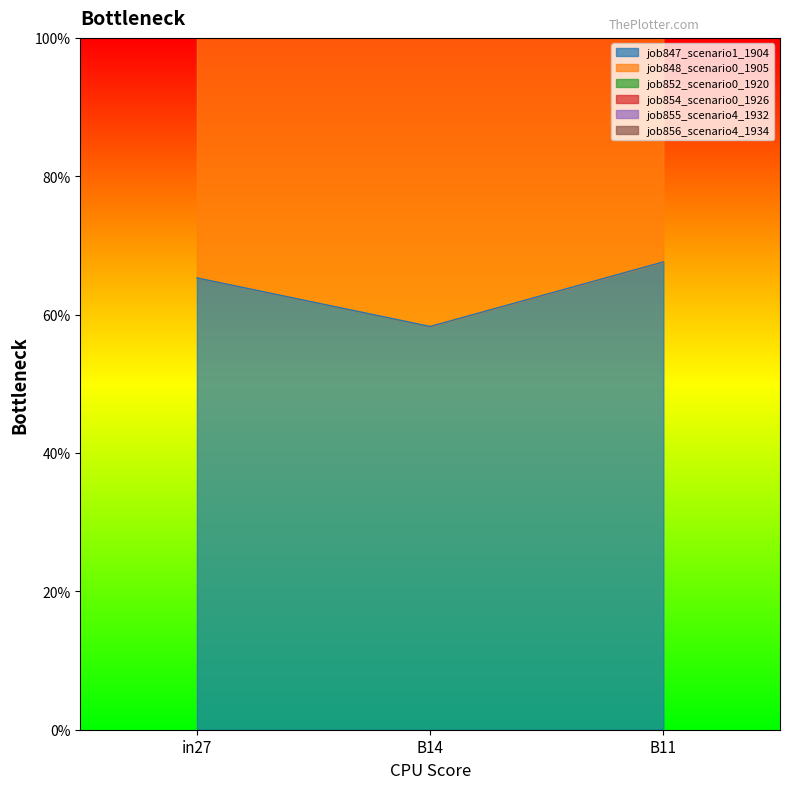

What is the lowest value of the job848_scenario0_1905 series?

1.5